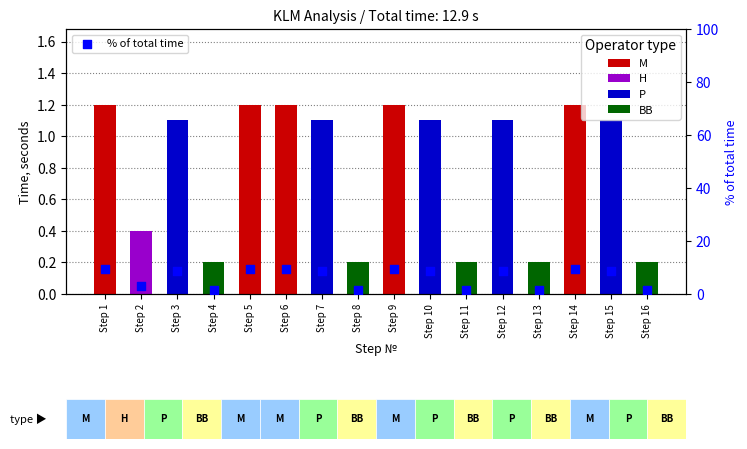

What is the change in value from Step 1 to Step 16?

-7.7